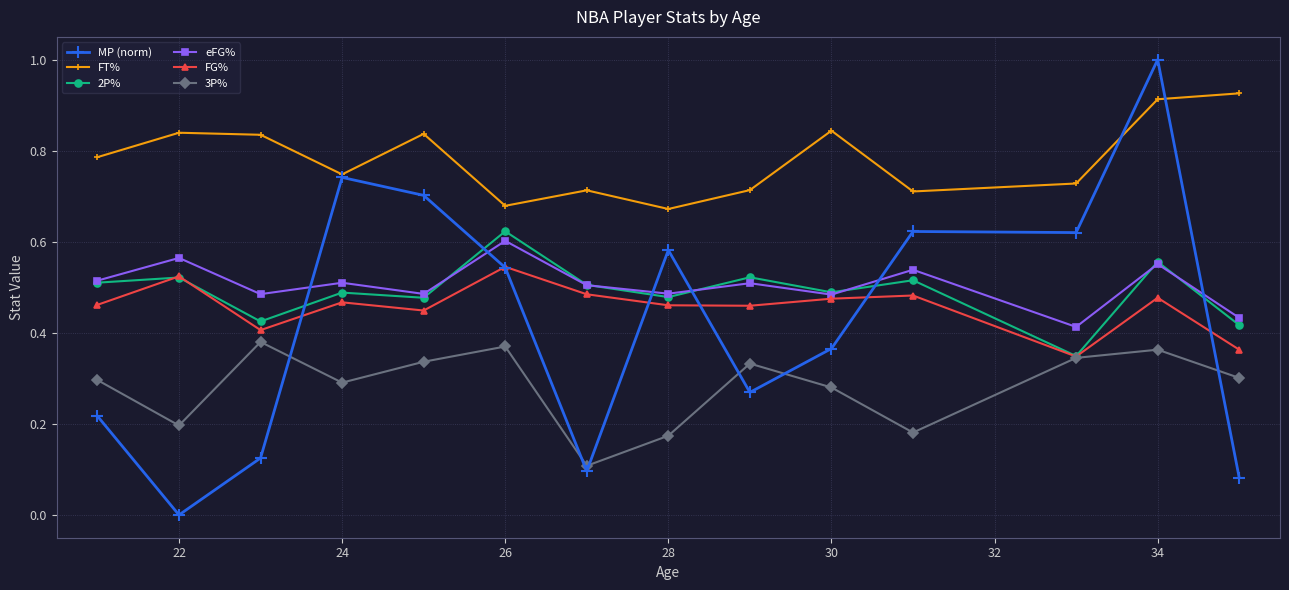

Which series ends up on top after the final intersection of MP (norm) and 3P%?

3P%